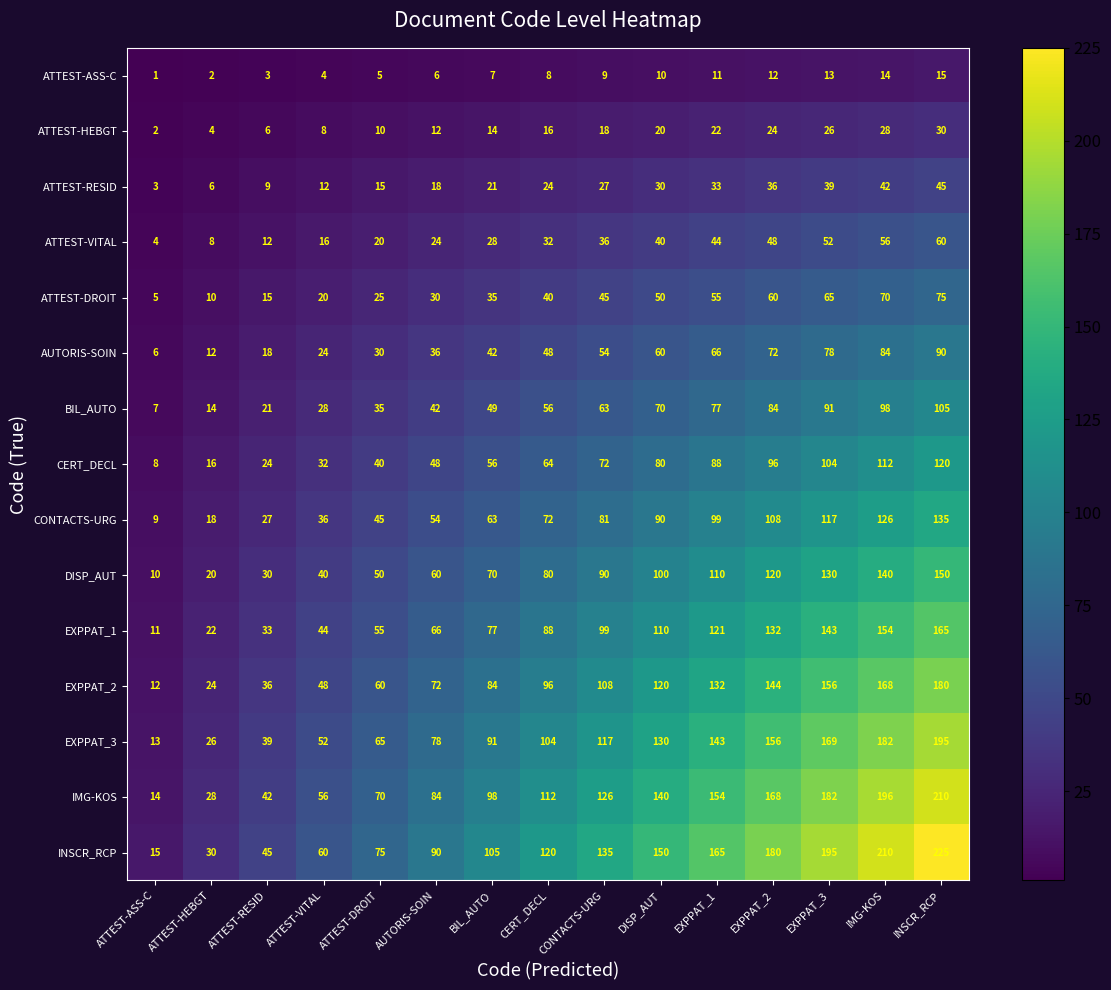

Read the INSCR_RCP value at DISP_AUT.

150